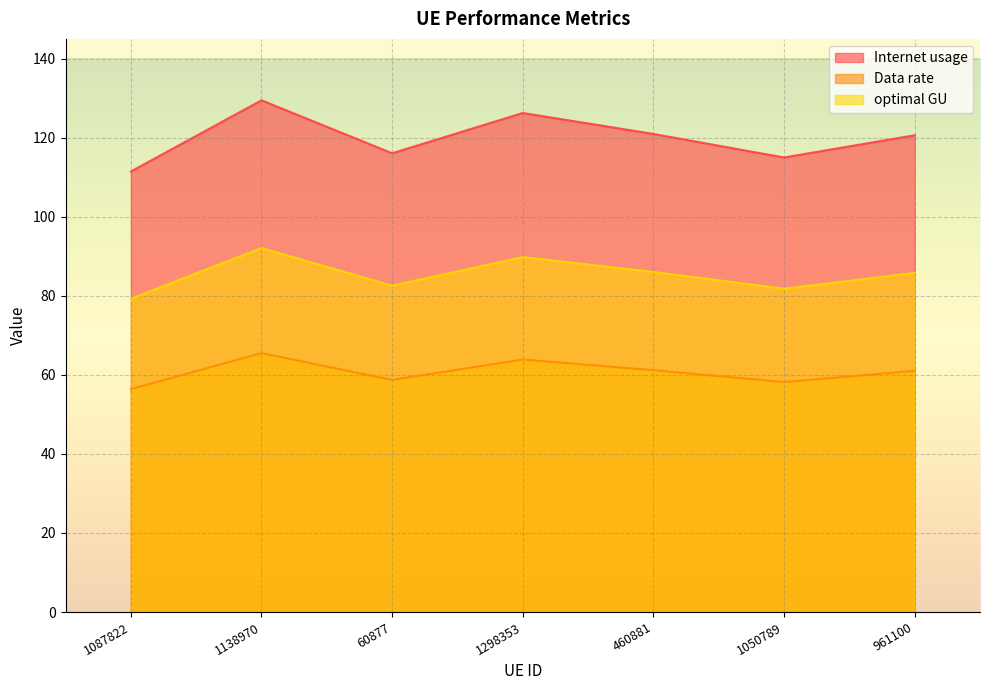

What are all the series names shown in the legend?

Internet usage, Data rate, optimal GU